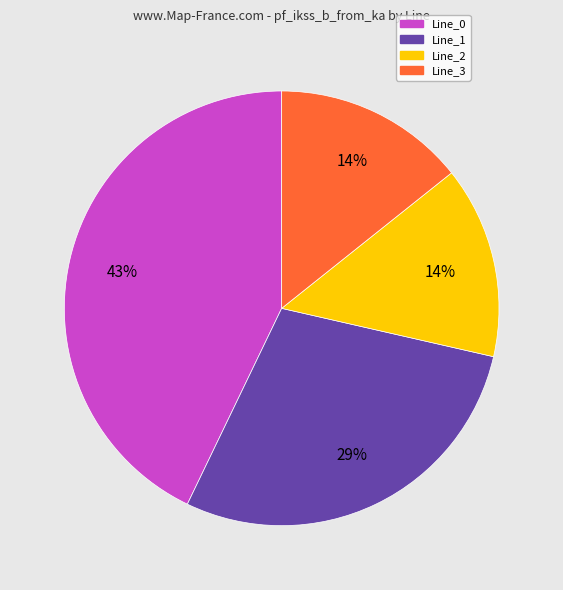

What is the ratio of the value at Line_3 to the value at Line_1?

0.5